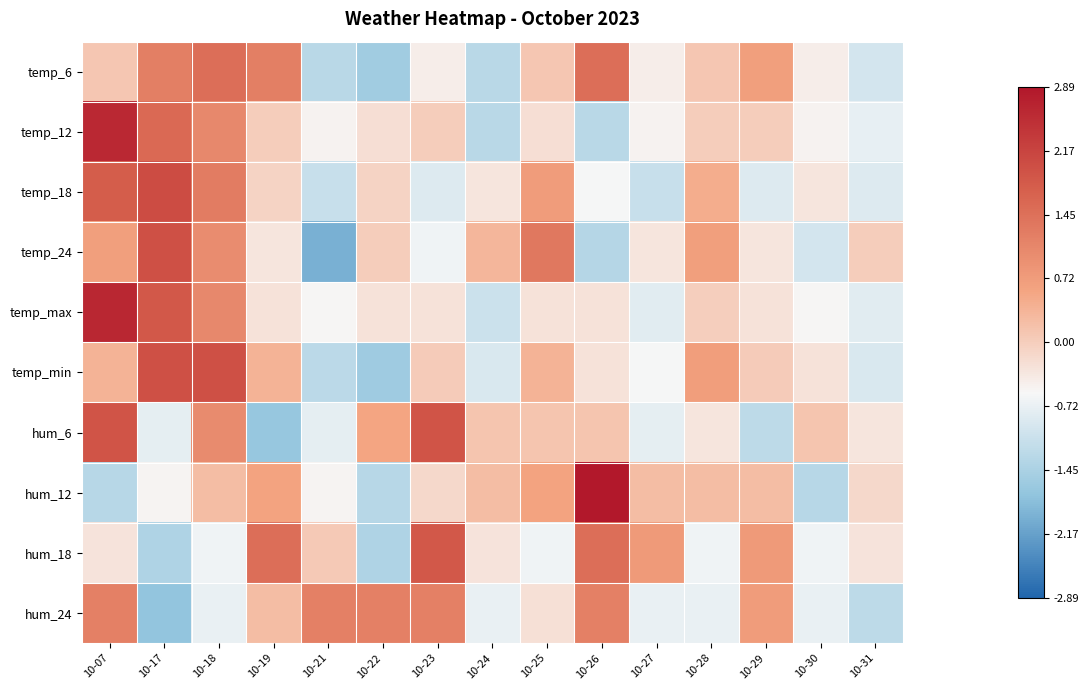

Reading left to right, list all the values displayed in this chart.

temp_6: 10-07=0.1	10-17=1.2	10-18=1.5	10-19=1.2	10-21=-1.3	10-22=-1.5	10-23=-0.4	10-24=-1.3	10-25=0.1	10-26=1.5	10-27=-0.4	10-28=0.1	10-29=0.7	10-30=-0.4	10-31=-1.0
temp_12: 10-07=2.6	10-17=1.6	10-18=1.1	10-19=0.0	10-21=-0.5	10-22=-0.2	10-23=0.0	10-24=-1.3	10-25=-0.2	10-26=-1.3	10-27=-0.5	10-28=0.0	10-29=0.0	10-30=-0.5	10-31=-0.8
temp_18: 10-07=1.8	10-17=2.0	10-18=1.3	10-19=-0.1	10-21=-1.1	10-22=-0.1	10-23=-0.9	10-24=-0.3	10-25=0.7	10-26=-0.6	10-27=-1.1	10-28=0.5	10-29=-0.9	10-30=-0.3	10-31=-0.9
temp_24: 10-07=0.7	10-17=2.0	10-18=1.0	10-19=-0.3	10-21=-2.0	10-22=0.0	10-23=-0.7	10-24=0.3	10-25=1.3	10-26=-1.3	10-27=-0.3	10-28=0.7	10-29=-0.3	10-30=-1.0	10-31=0.0
temp_max: 10-07=2.6	10-17=1.8	10-18=1.0	10-19=-0.3	10-21=-0.5	10-22=-0.3	10-23=-0.3	10-24=-1.1	10-25=-0.3	10-26=-0.3	10-27=-0.8	10-28=-0.0	10-29=-0.3	10-30=-0.5	10-31=-0.8
temp_min: 10-07=0.4	10-17=2.0	10-18=2.0	10-19=0.4	10-21=-1.2	10-22=-1.6	10-23=0.0	10-24=-0.9	10-25=0.4	10-26=-0.3	10-27=-0.6	10-28=0.7	10-29=0.0	10-30=-0.3	10-31=-0.9
hum_6: 10-07=1.9	10-17=-0.8	10-18=1.0	10-19=-1.7	10-21=-0.8	10-22=0.6	10-23=1.9	10-24=0.1	10-25=0.1	10-26=0.1	10-27=-0.8	10-28=-0.3	10-29=-1.2	10-30=0.1	10-31=-0.3
hum_12: 10-07=-1.3	10-17=-0.5	10-18=0.2	10-19=0.6	10-21=-0.5	10-22=-1.3	10-23=-0.2	10-24=0.2	10-25=0.6	10-26=2.9	10-27=0.2	10-28=0.2	10-29=0.2	10-30=-1.3	10-31=-0.2
hum_18: 10-07=-0.3	10-17=-1.4	10-18=-0.7	10-19=1.5	10-21=0.0	10-22=-1.4	10-23=1.8	10-24=-0.3	10-25=-0.7	10-26=1.5	10-27=0.8	10-28=-0.7	10-29=0.8	10-30=-0.7	10-31=-0.3
hum_24: 10-07=1.2	10-17=-1.7	10-18=-0.7	10-19=0.2	10-21=1.2	10-22=1.2	10-23=1.2	10-24=-0.7	10-25=-0.3	10-26=1.2	10-27=-0.7	10-28=-0.7	10-29=0.7	10-30=-0.7	10-31=-1.2